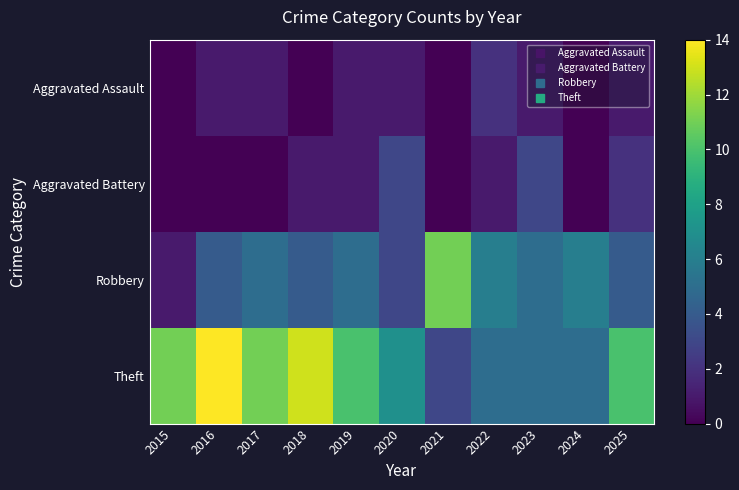

What is the difference between the highest and lowest values at 2019?

9